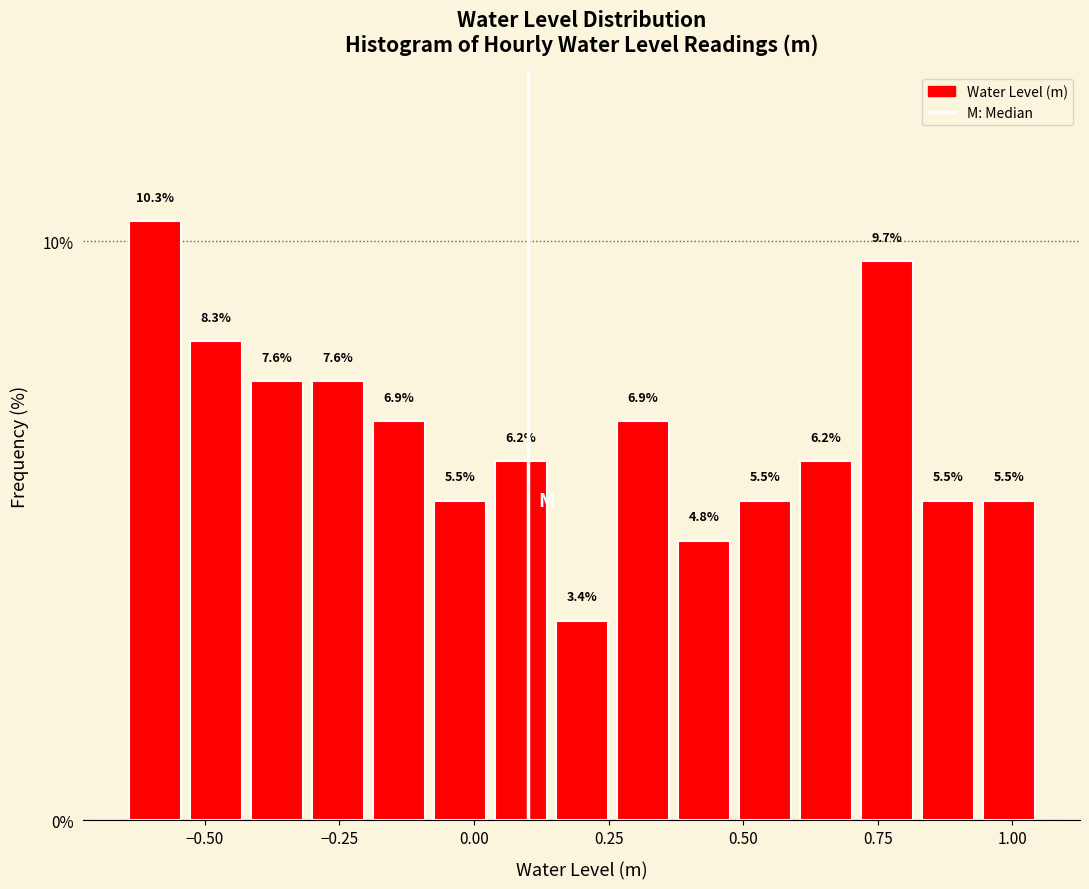

Read against the x-axis, roughly where is the centre of the tallest bar?

-0.60